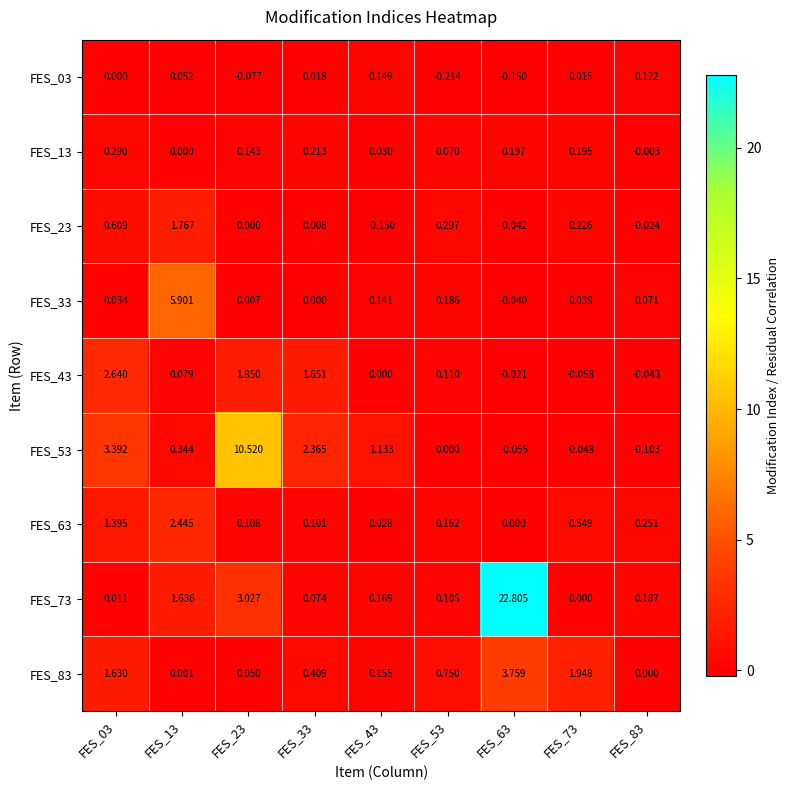

Which series has the largest total across all categories?

FES_73